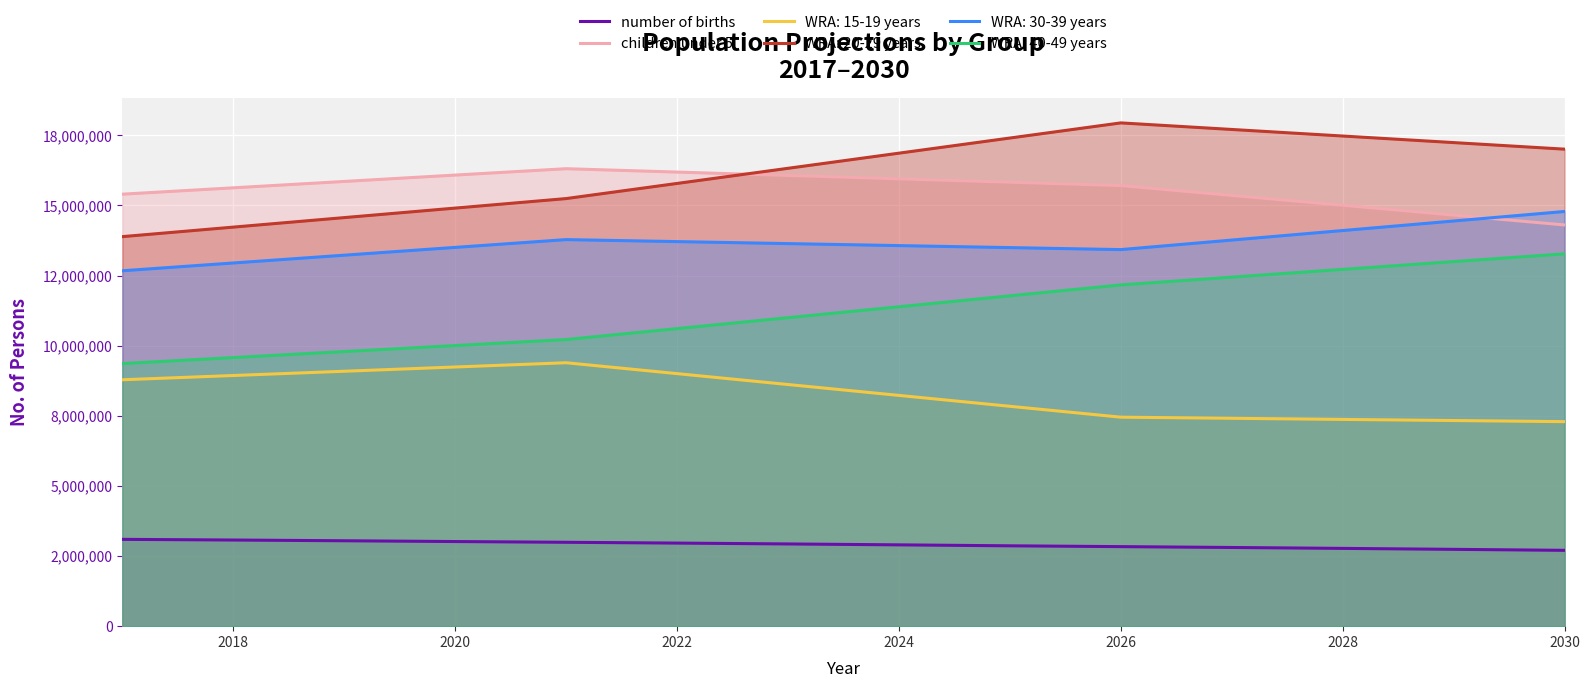

True or false: children under 5 and number of births intersect in this chart.

False